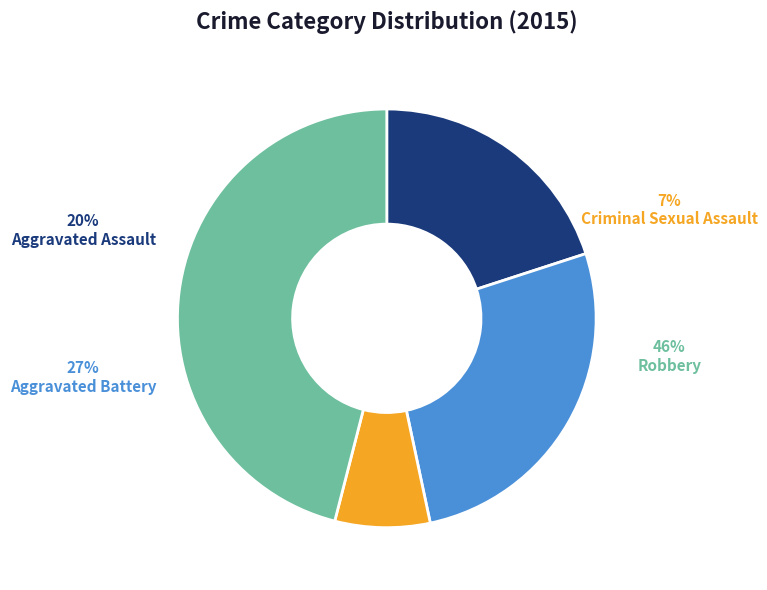

To the nearest percent, what is the average slice percentage?

25%